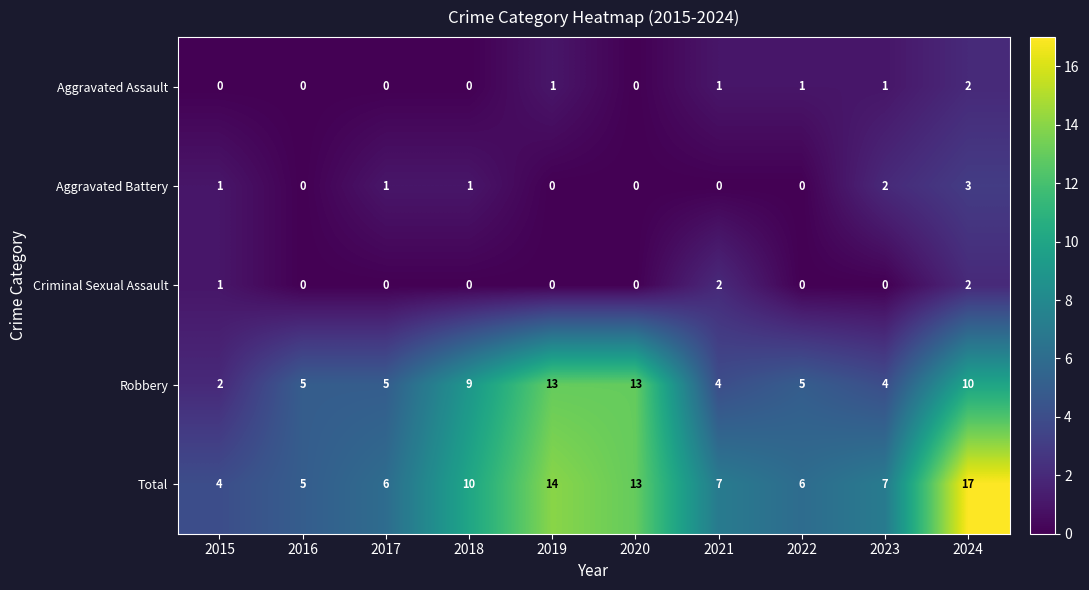

What is the spread (max minus min) of values at 2020?

13